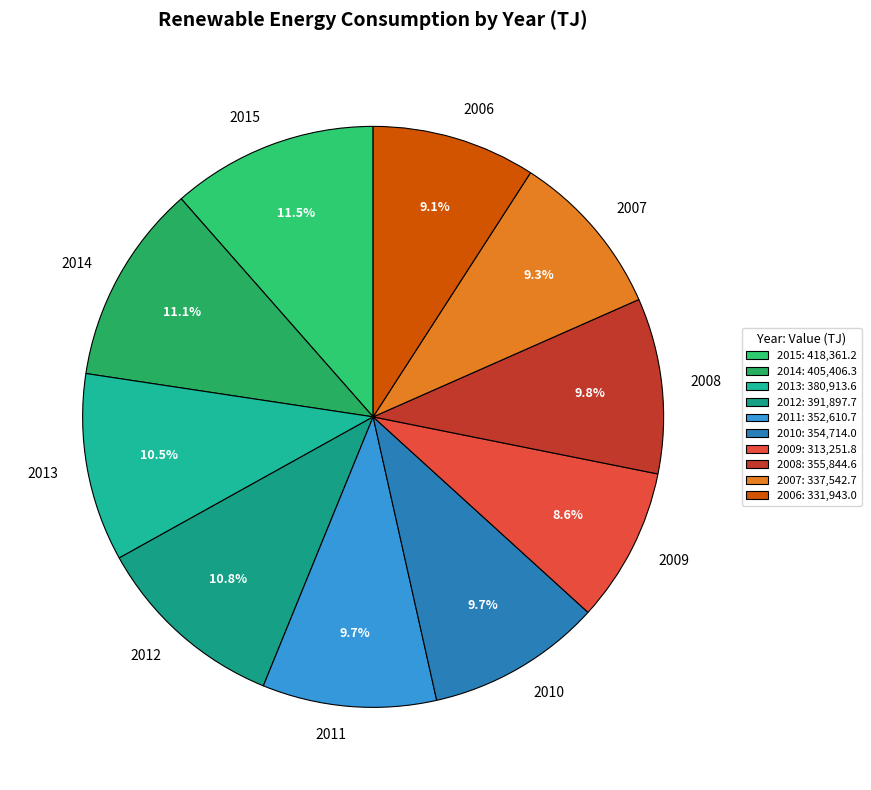

True or false: 2006 accounts for 1% of the total.

False